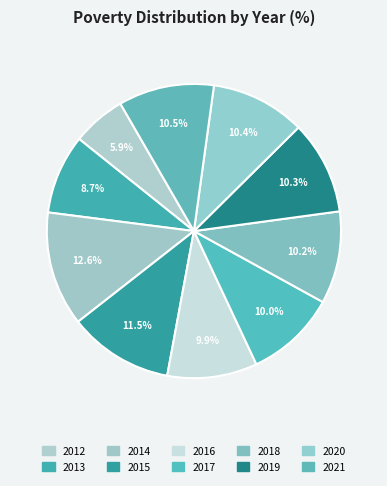

Does any single category account for the majority?

No